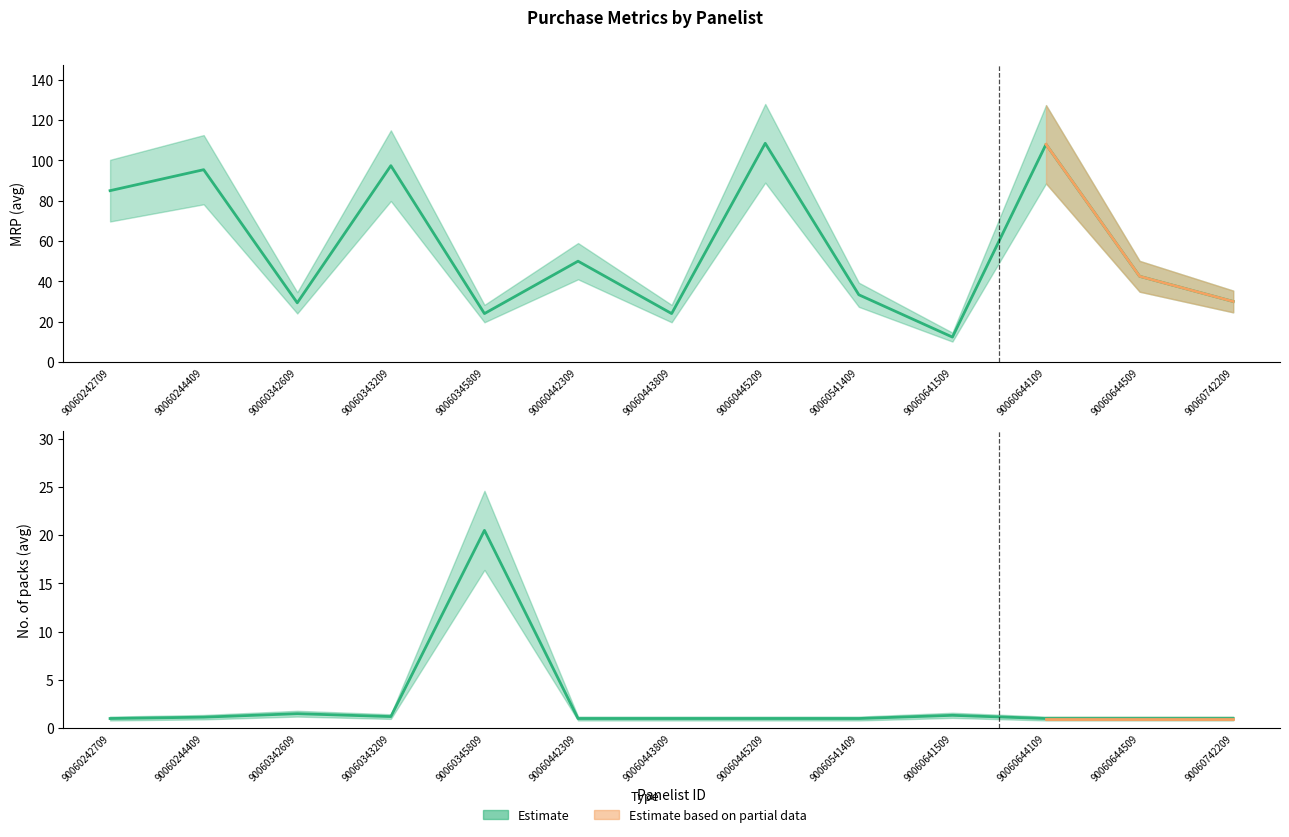

What is the greatest value displayed?

108.5